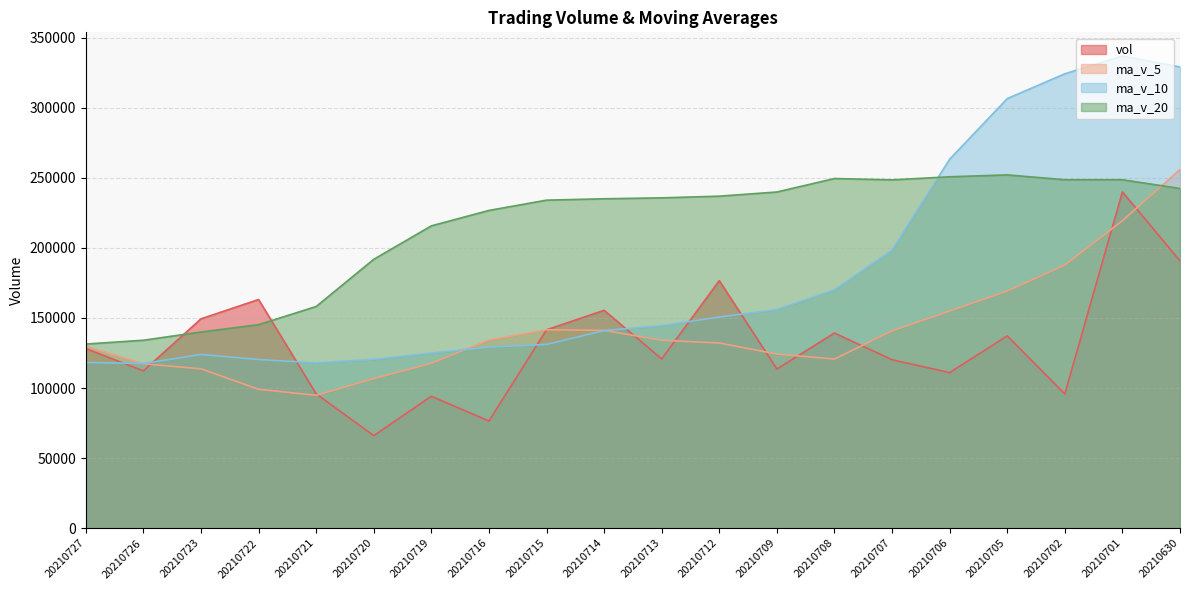

Which series has the widest spread of values?

ma_v_10